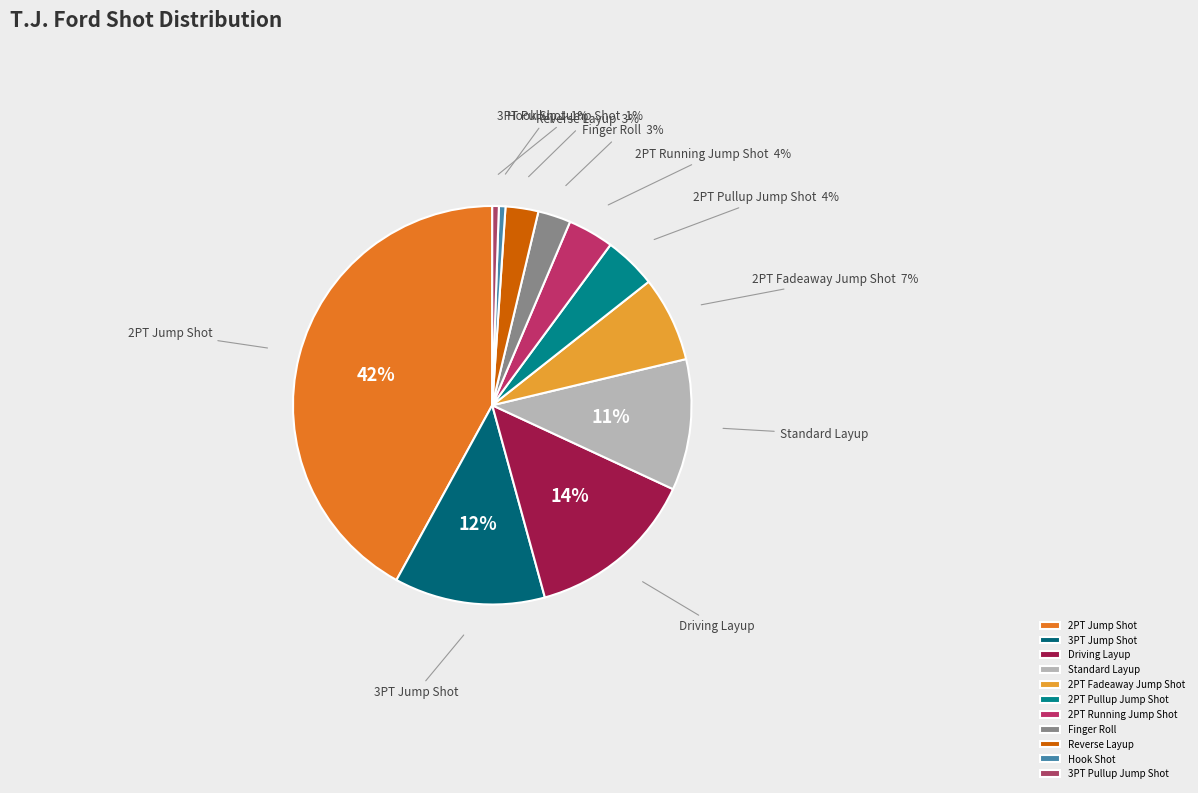

The 2PT Jump Shot slice represents 4% of the pie. True or false?

False